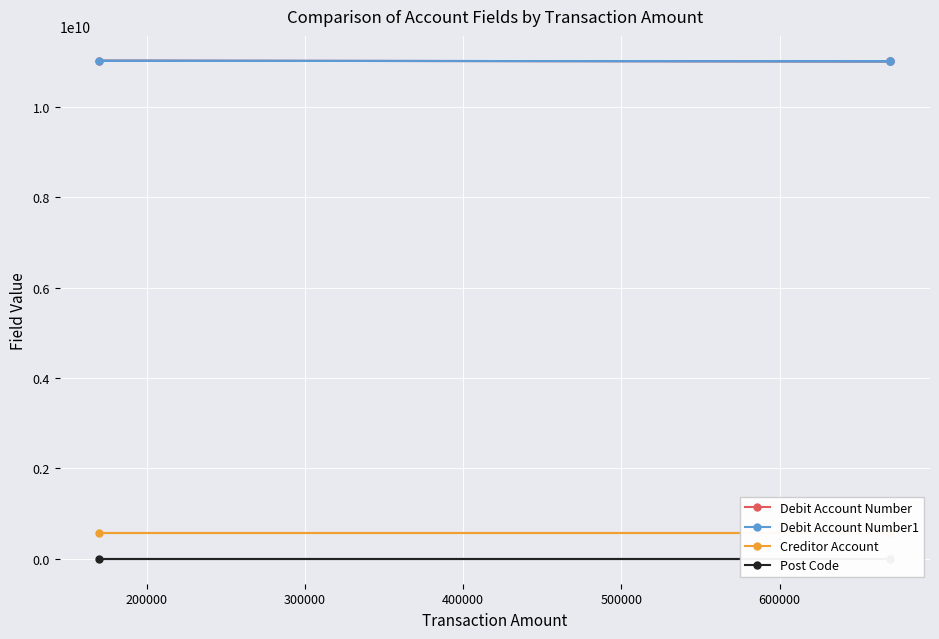

Which series has the widest spread of values?

Debit Account Number